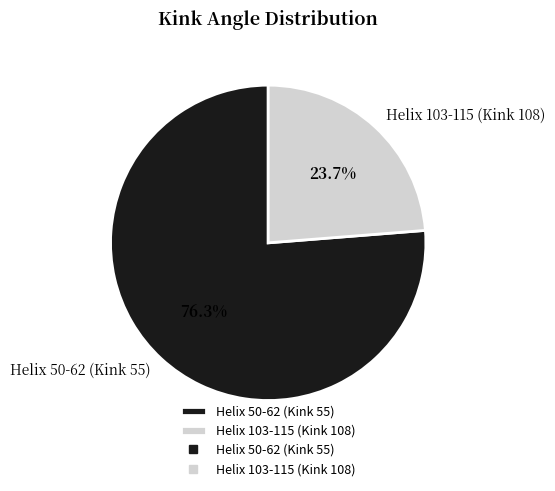

How many segments does this pie chart have?

2